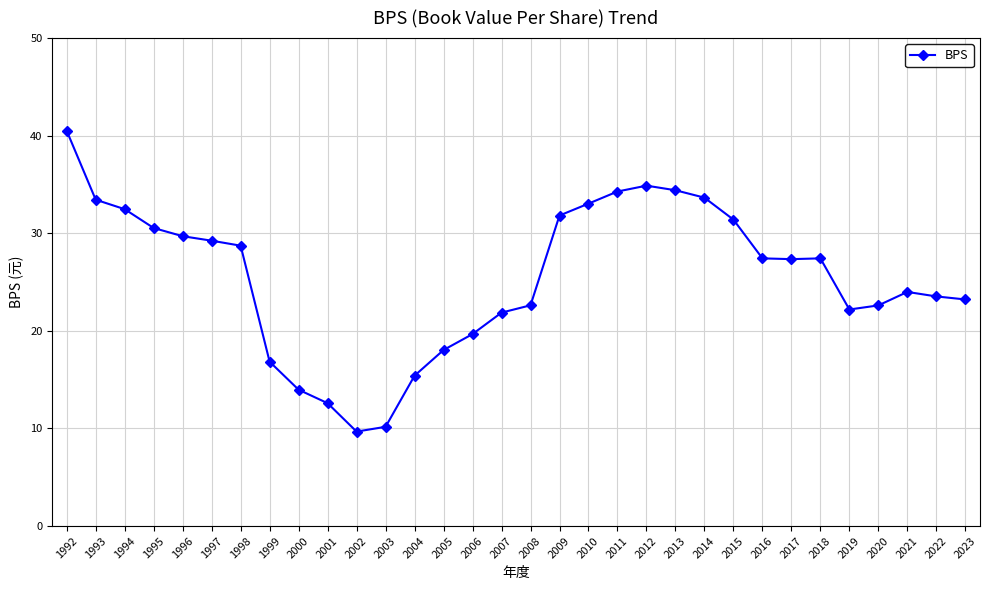

What is the greatest value displayed?

40.5